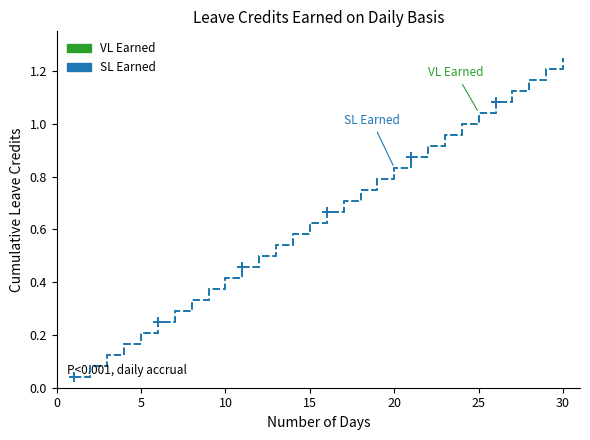

True or false: SL Earned has a value of 0.6 at 15.

True